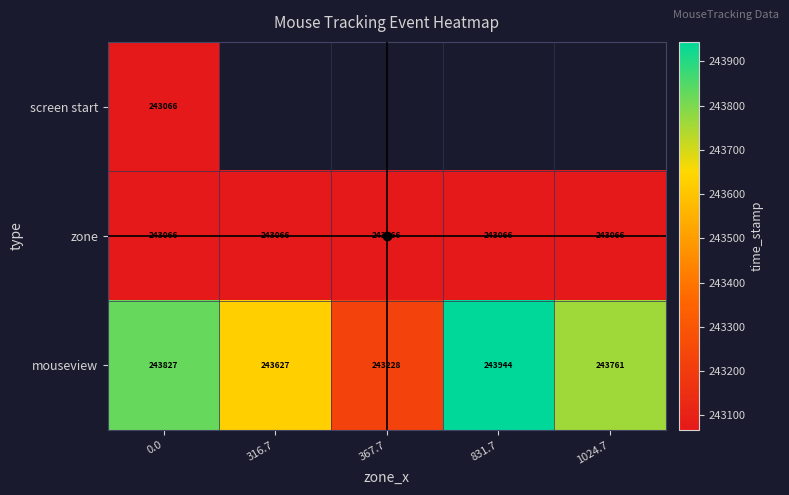

List the labels in order of mouseview value, largest first.

831.7, 0.0, 1024.7, 316.7, 367.7